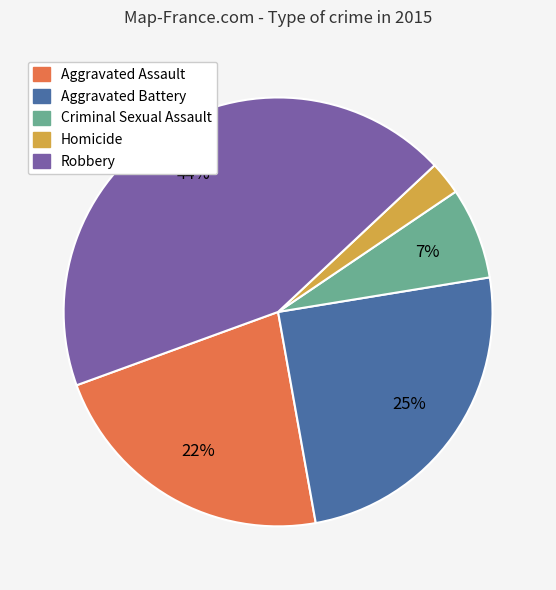

Does any single category account for the majority?

No